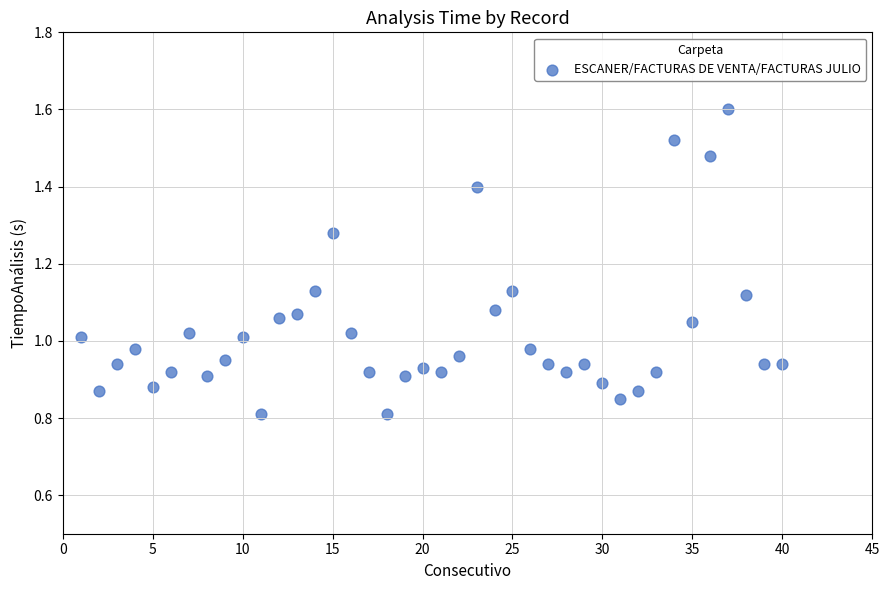

What is the range of X values (max minus min)?

39.0